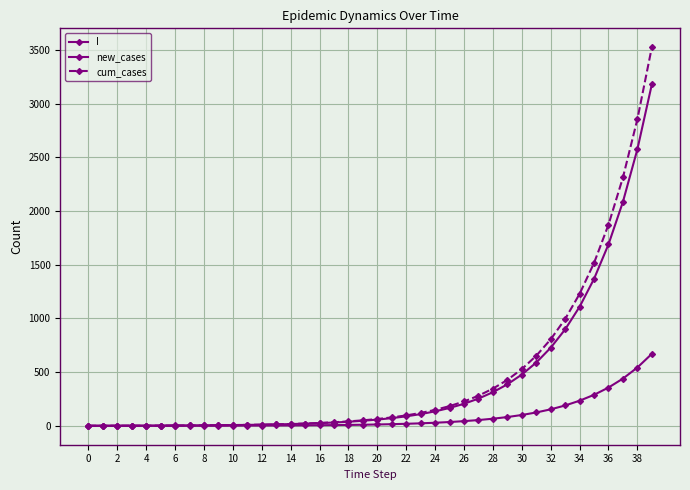

Does the chart have visible grid lines?

Yes